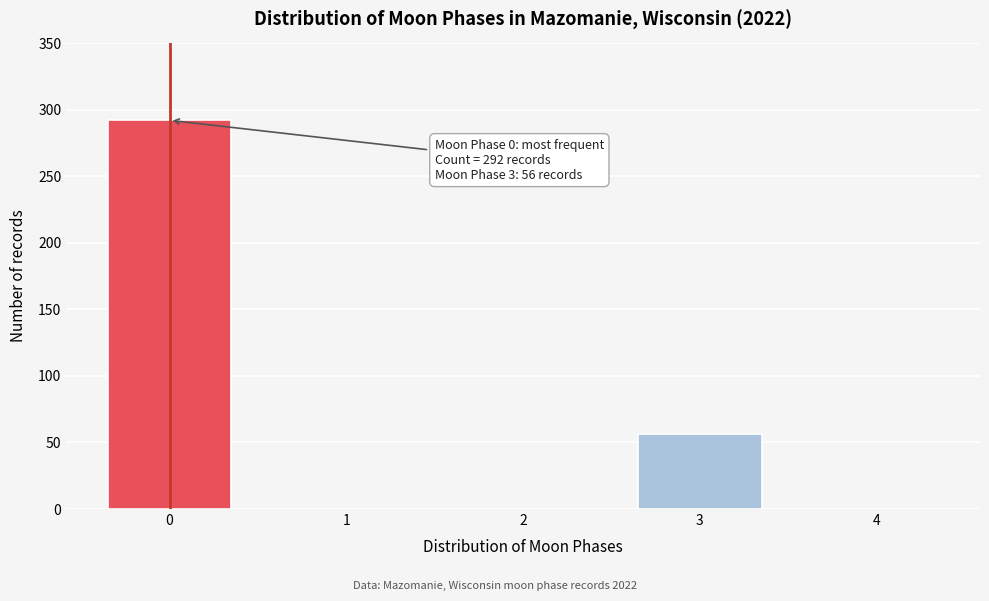

Reading right to left, transcribe all the data shown in this chart.

4=0	3=56	2=0	1=0	0=292